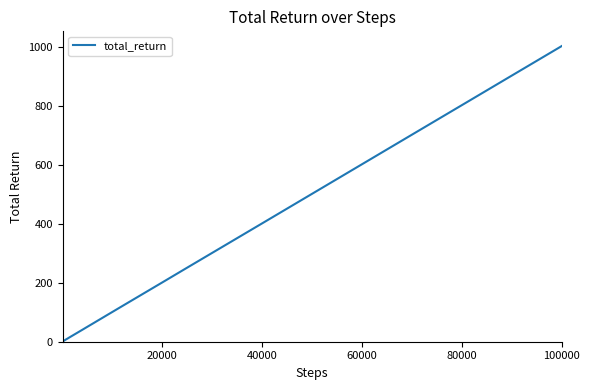

Does the chart display data point markers on the line(s)?

No